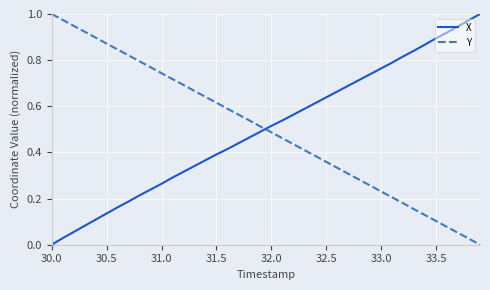

After their last crossing, which series has the higher values: X or Y?

X